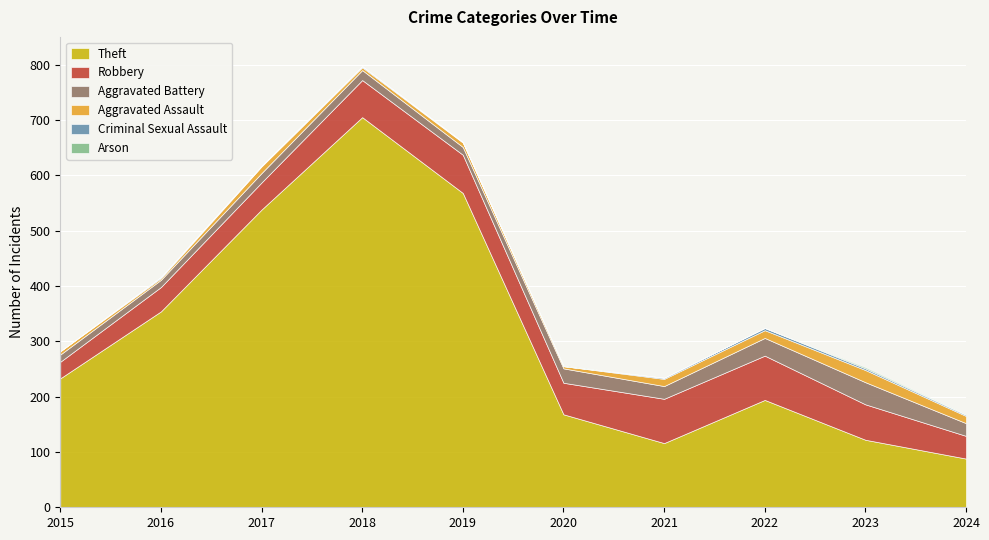

Reading left to right, list all the values displayed in this chart.

Theft: 233	354	538	705	568	168	116	194	122	88
Robbery: 30	44	49	67	69	57	80	80	64	41
Aggravated Battery: 13	13	17	18	14	26	23	32	40	23
Aggravated Assault: 6	3	12	5	8	4	13	14	22	13
Criminal Sexual Assault: 0	2	1	2	1	0	2	4	3	2
Arson: 0	0	0	0	0	1	0	0	2	1